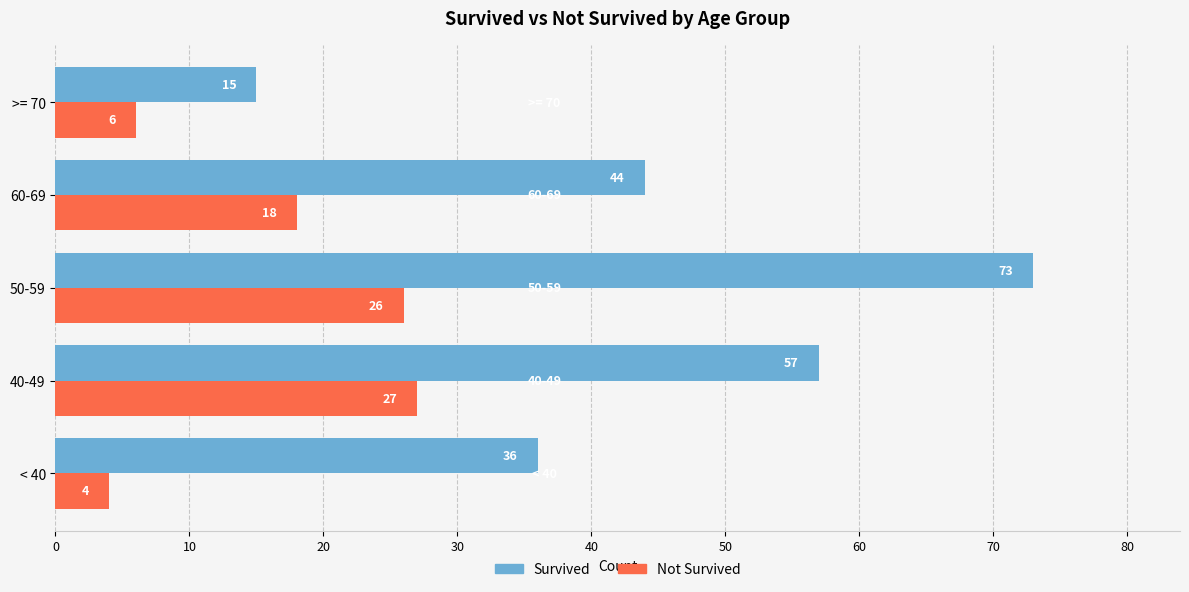

The value of Survived at < 40 is 15. True or false?

False